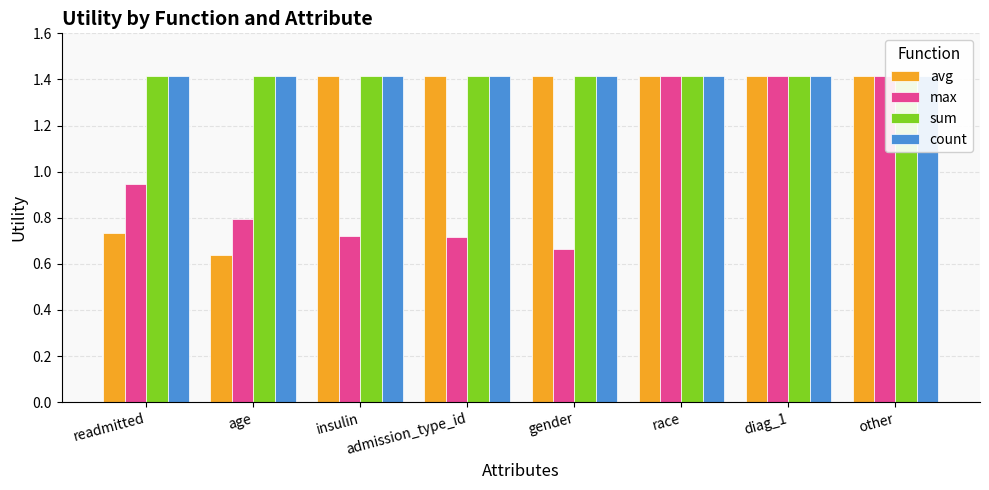

At which category does the chart reach its peak across all series?

insulin